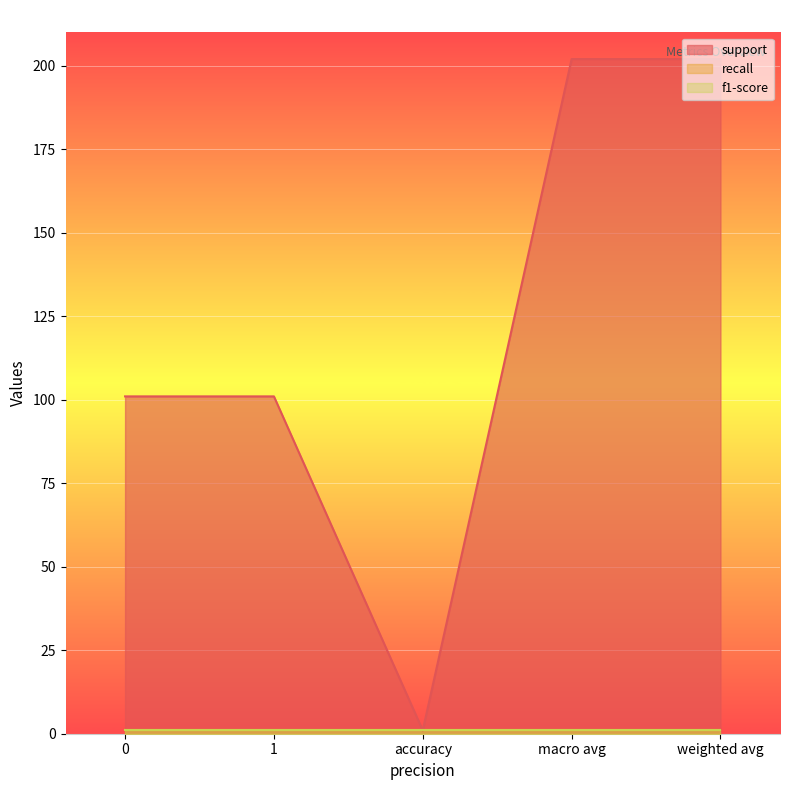

Which series changed the most between 1 and weighted avg?

support